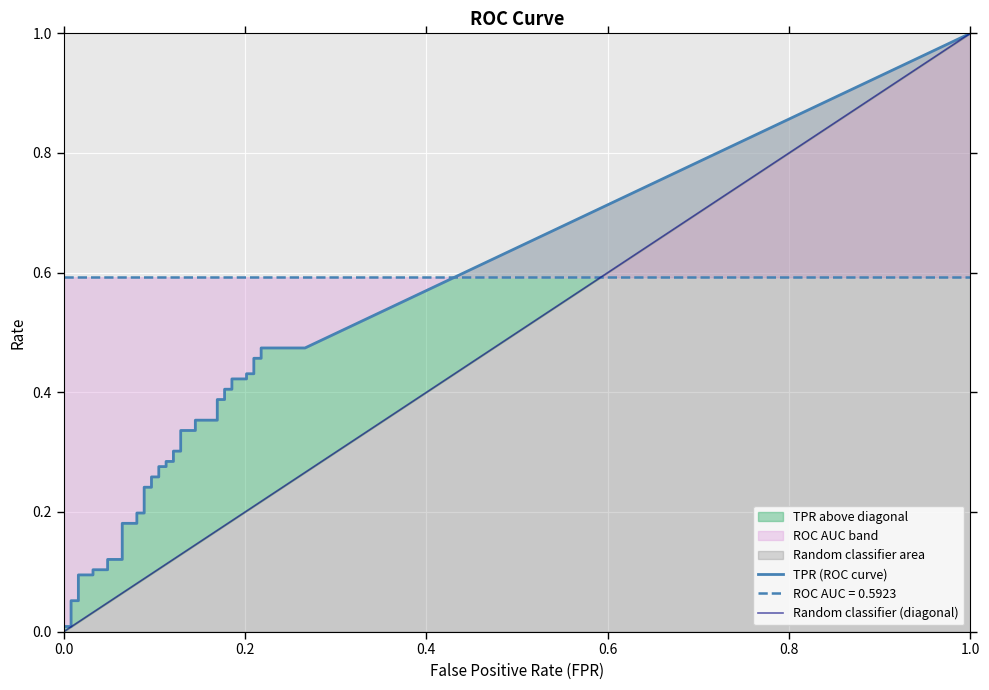

True or false: fpr and tpr intersect in this chart.

False